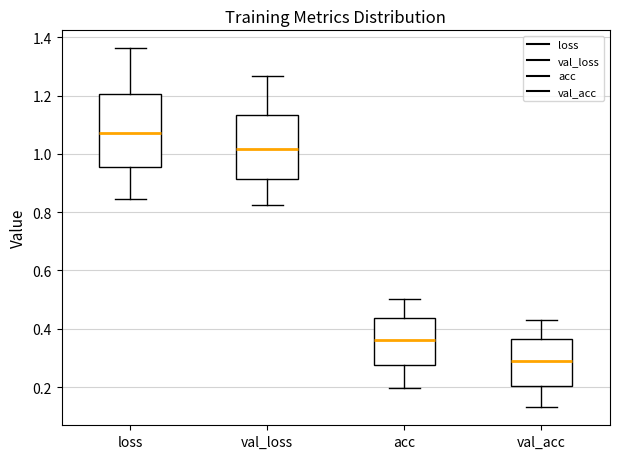

Reading left to right, transcribe this box plot: for each box, give where its median line is, the range the box spans, and where its two whiskers end, as read against the y-axis. The values are not printed on the chart, so give them approximately, as read against the axis.

loss: median 1.08, box 0.96 to 1.20, whiskers 0.84 to 1.36
val_loss: median 1.02, box 0.92 to 1.14, whiskers 0.82 to 1.26
acc: median 0.36, box 0.28 to 0.44, whiskers 0.20 to 0.50
val_acc: median 0.28, box 0.20 to 0.36, whiskers 0.14 to 0.44